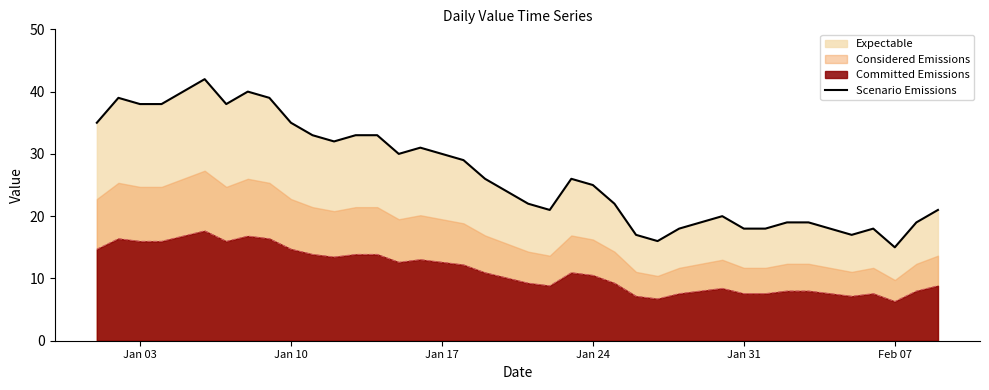

Reading right to left, extract all data points from this chart.

21	19	15	18	17	18	19	19	18	18	20	19	18	16	17	22	25	26	21	22	24	26	29	30	31	30	33	33	32	33	35	39	40	38	42	40	38	38	39	35